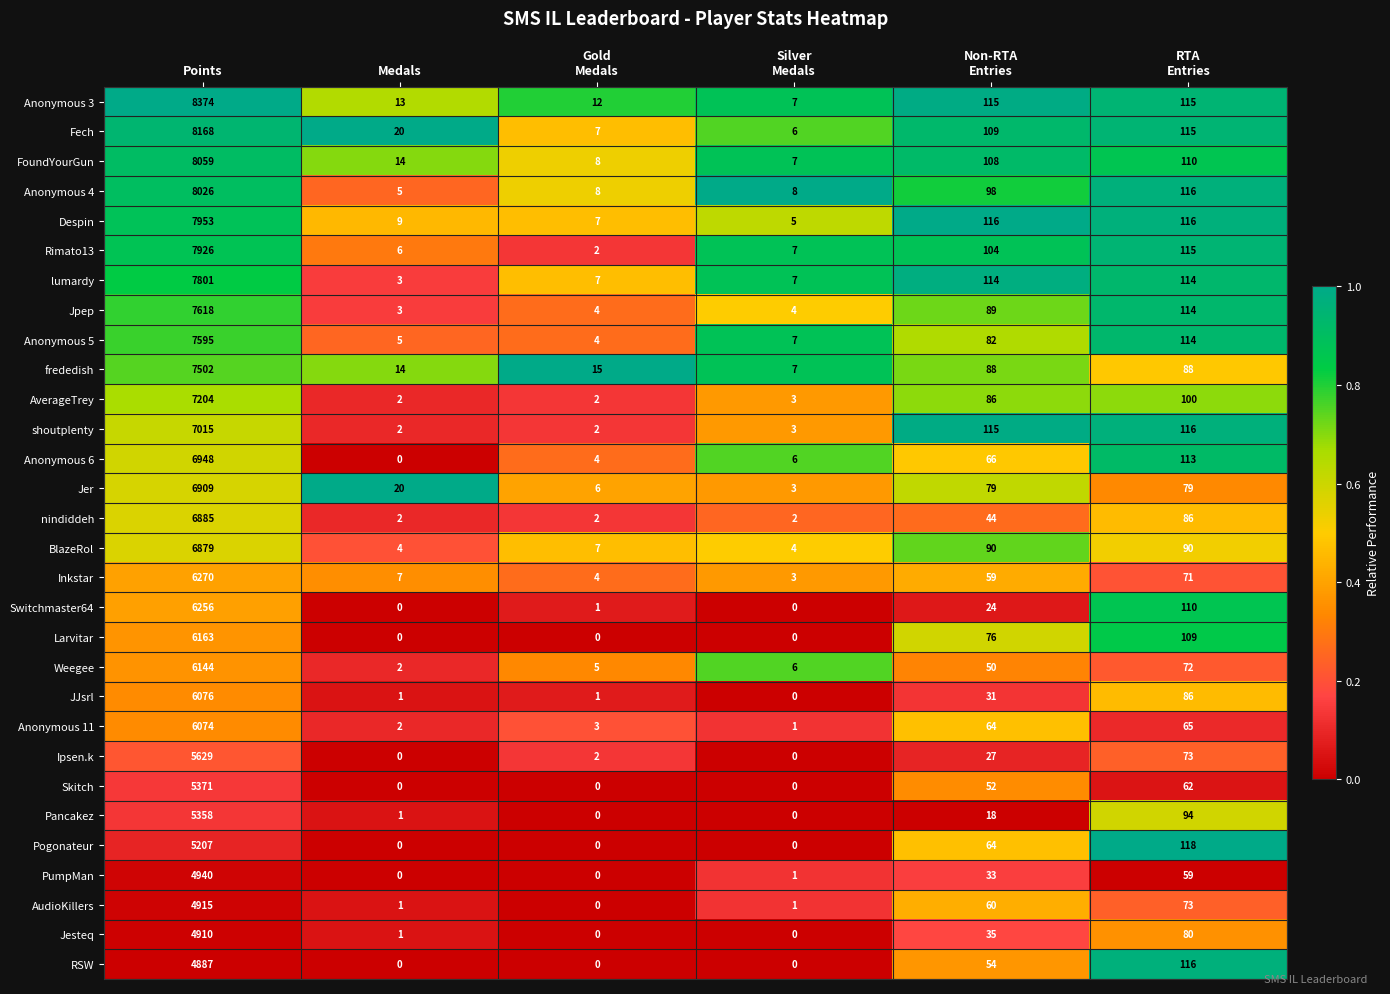

List the series in order of their peak value, lowest first.

RSW, Jesteq, AudioKillers, PumpMan, Pogonateur, Pancakez, Skitch, Ipsen.k, Anonymous 11, JJsrl, Weegee, Larvitar, Switchmaster64, Inkstar, BlazeRol, nindiddeh, Jer, Anonymous 6, shoutplenty, AverageTrey, frededish, Anonymous 5, Jpep, lumardy, Rimato13, Despin, Anonymous 4, FoundYourGun, Fech, Anonymous 3